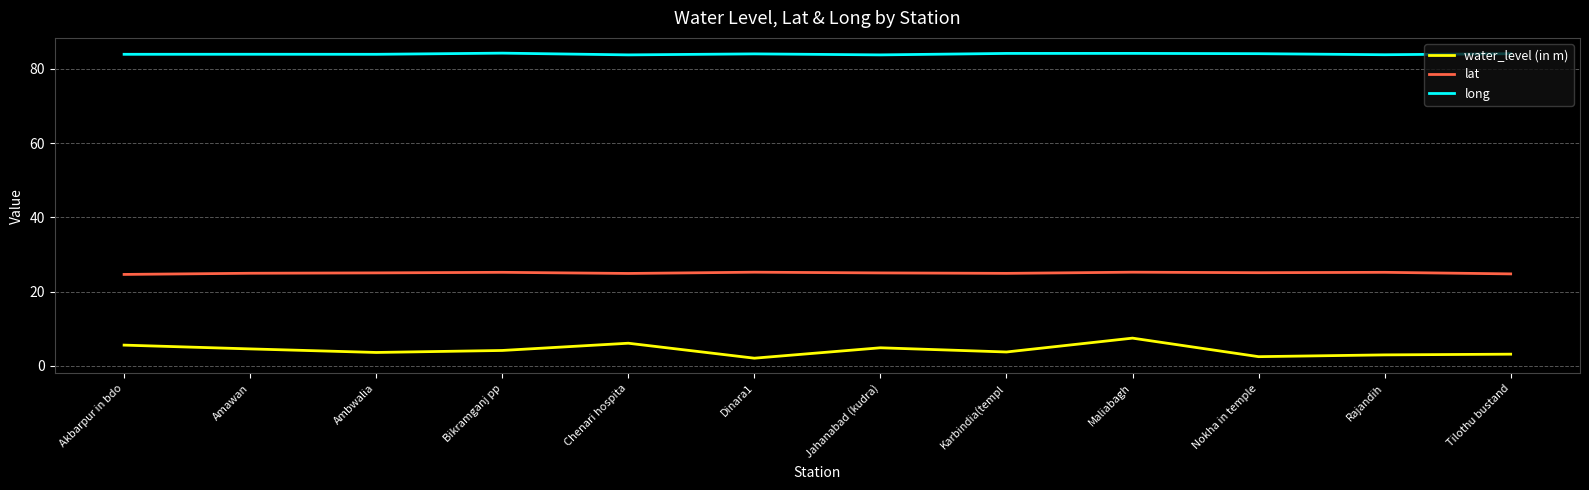

Does the chart have visible grid lines?

Yes